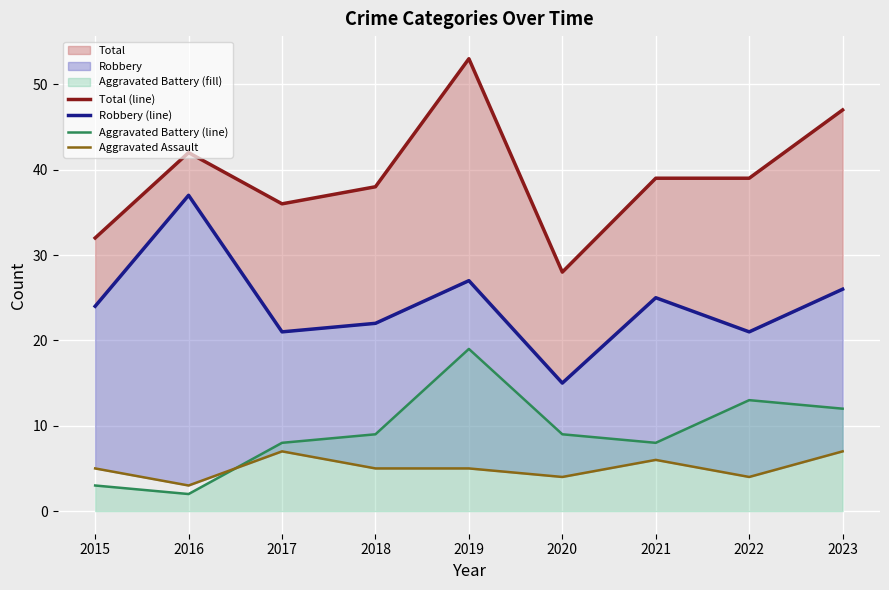

True or false: Aggravated Assault and Robbery (line) cross at least once.

False